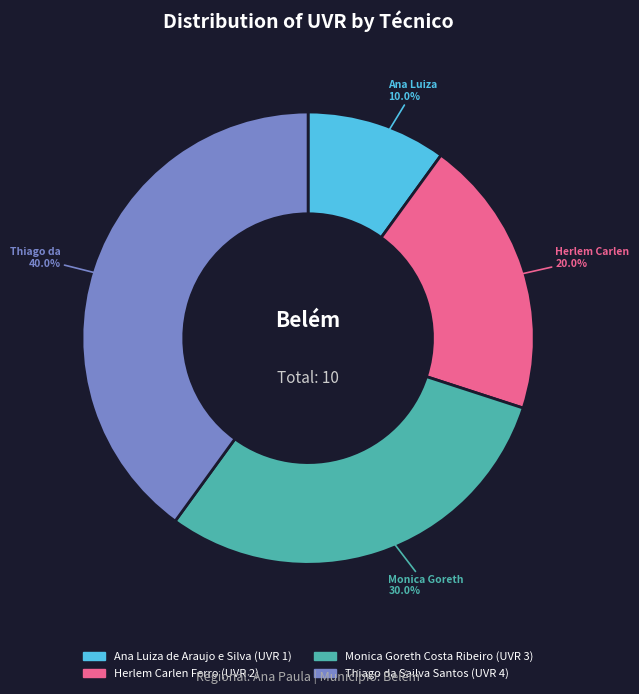

To the nearest percent, what portion does Ana Luiza de Araujo e Silva represent?

10%